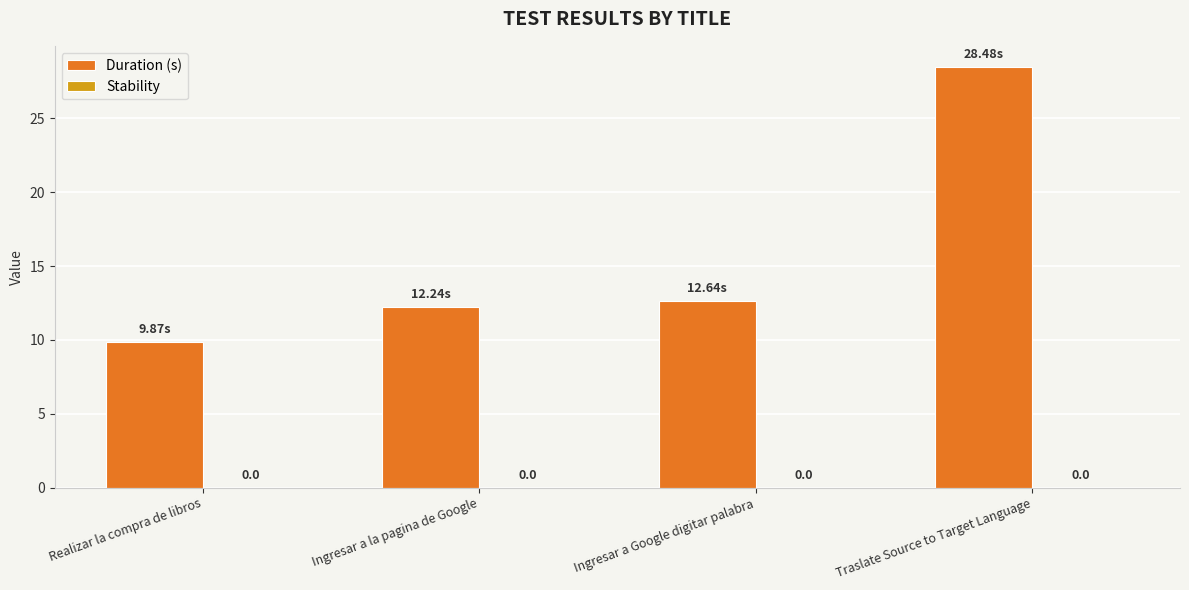

How many bars are there in total?

4